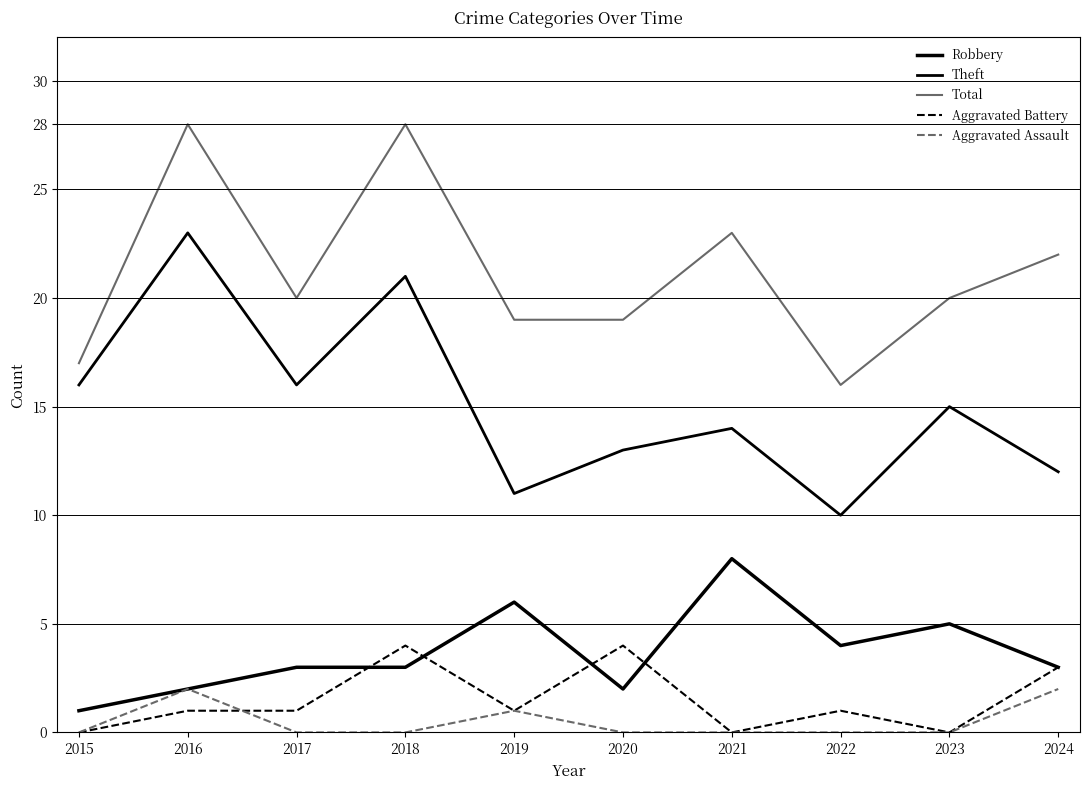

Where is Aggravated Battery nearest to the value 2?

2016